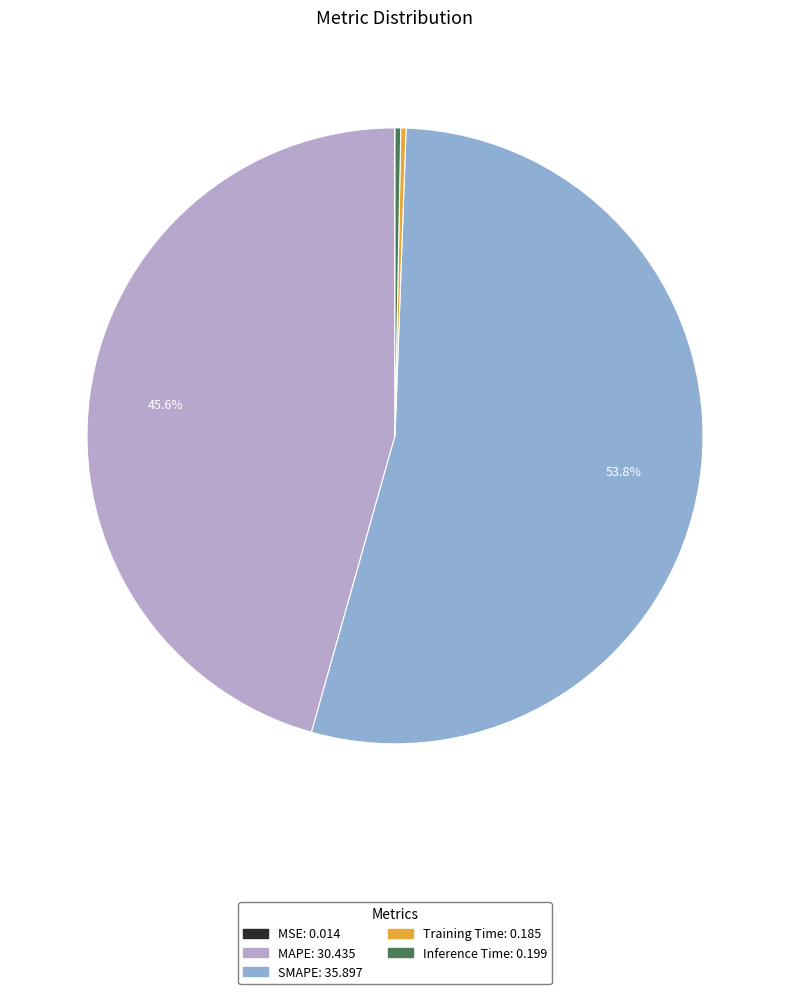

Is it true that MAPE is 32% of the pie?

False